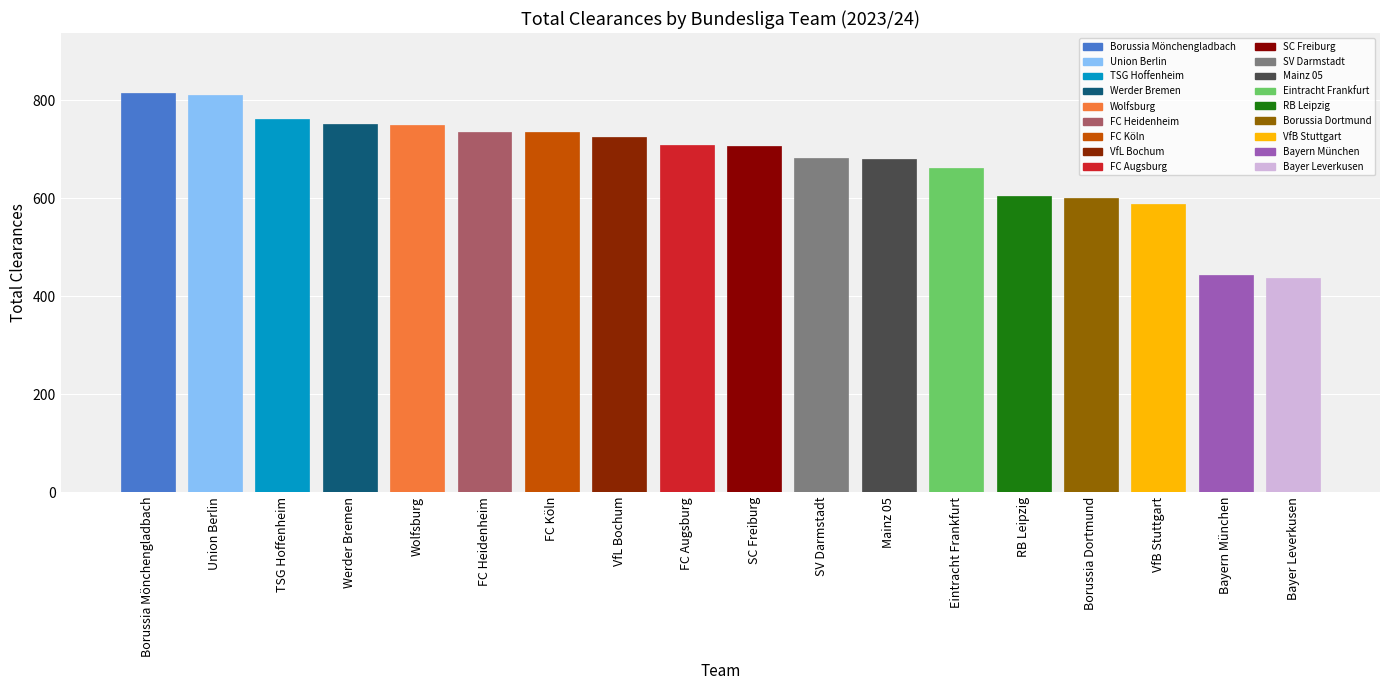

How many distinct data groups are displayed?

1